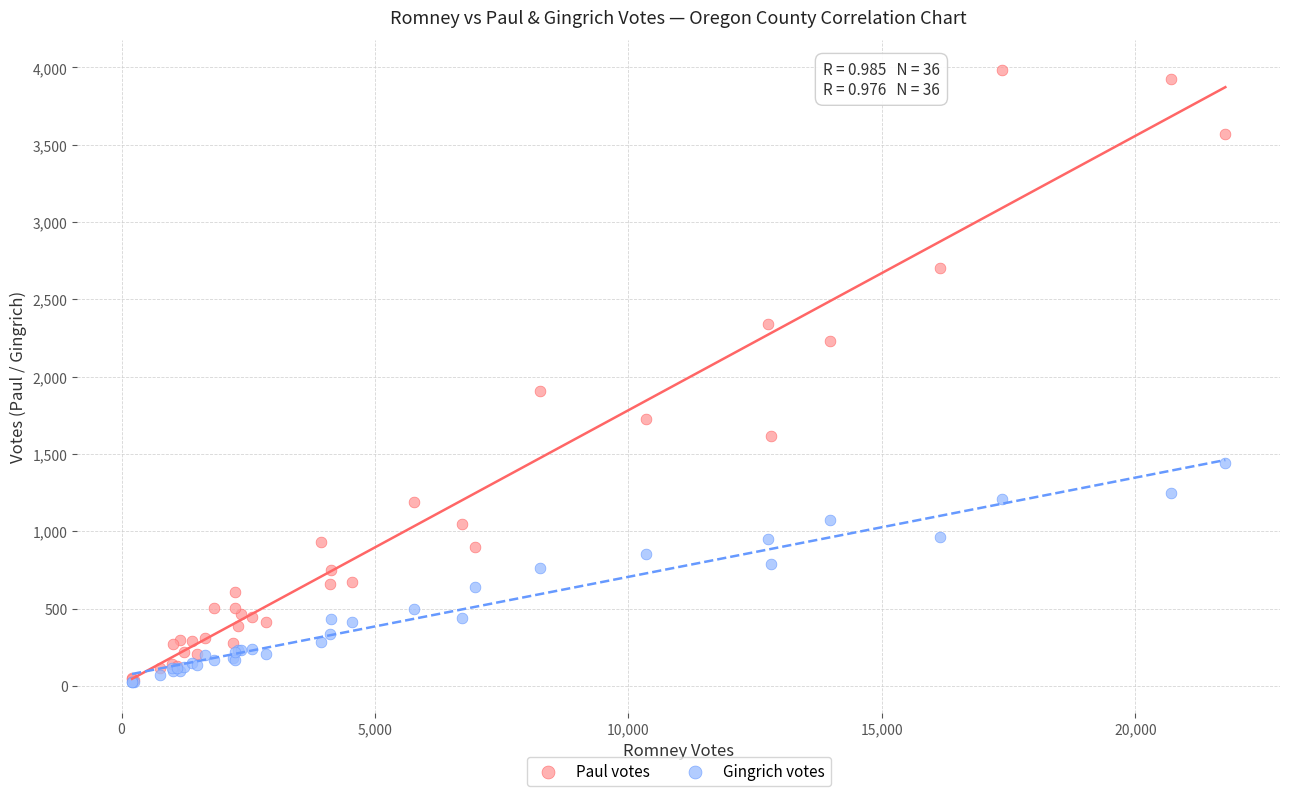

Which series reaches the maximum Y coordinate?

Paul votes